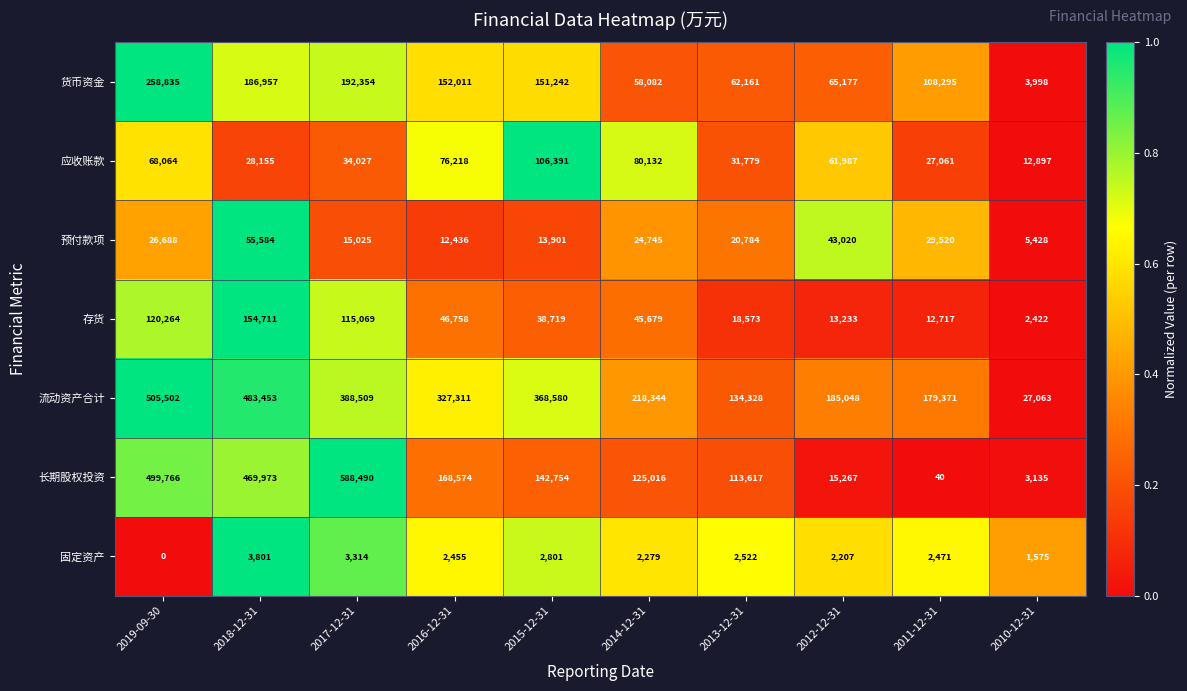

List the series in order of their peak value, lowest first.

固定资产, 预付款项, 应收账款, 存货, 货币资金, 流动资产合计, 长期股权投资